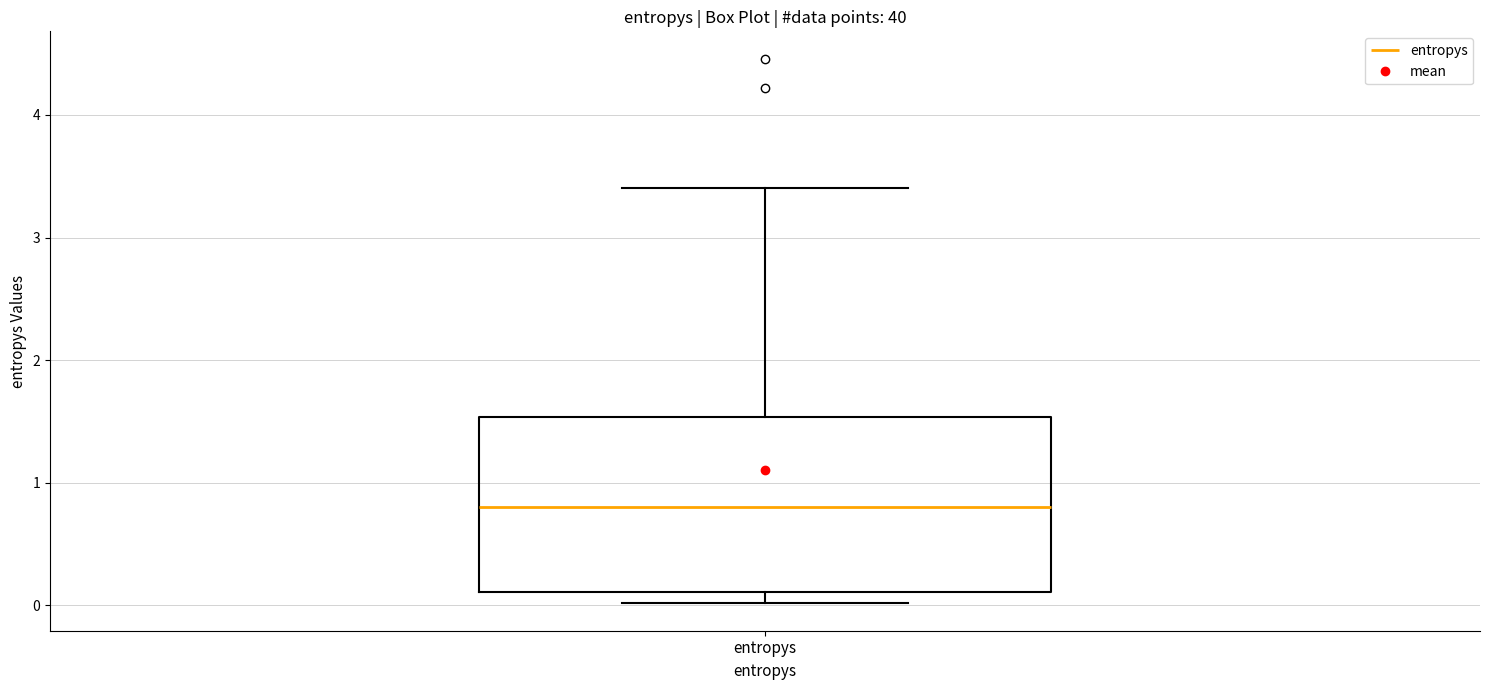

Transcribe this box plot: give where the median line is, the range the box spans, and where the two whiskers end, as read against the y-axis. The values are not printed on the chart, so give them approximately, as read against the axis.

median 0.8, box 0.1 to 1.5, whiskers 0.0 to 3.4